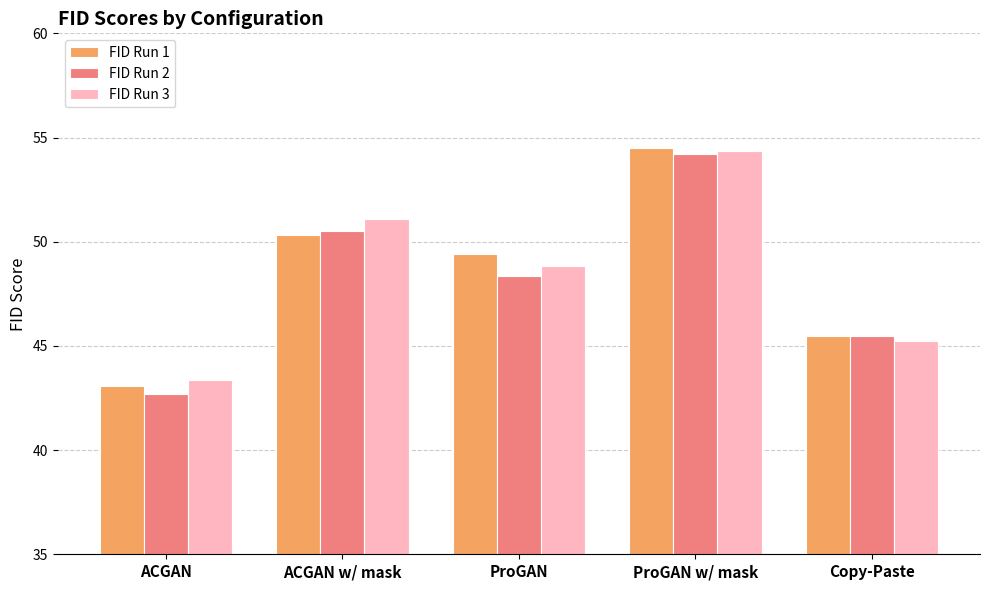

Reading left to right, list all the values displayed in this chart.

FID Run 1: ACGAN=43.1	ACGAN w/ mask=50.3	ProGAN=49.4	ProGAN w/ mask=54.5	Copy-Paste=45.5
FID Run 2: ACGAN=42.7	ACGAN w/ mask=50.5	ProGAN=48.4	ProGAN w/ mask=54.2	Copy-Paste=45.5
FID Run 3: ACGAN=43.4	ACGAN w/ mask=51.1	ProGAN=48.8	ProGAN w/ mask=54.3	Copy-Paste=45.3